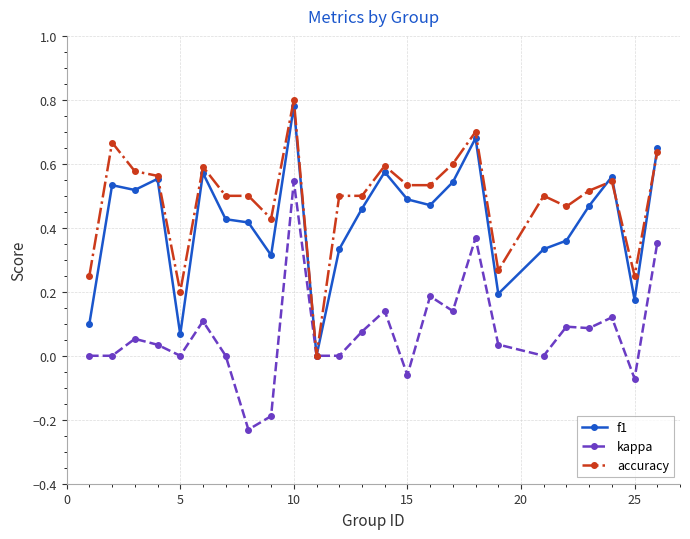

Which series has the largest total across all categories?

accuracy